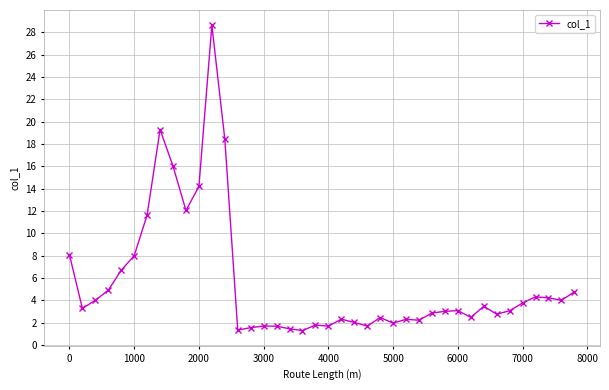

What is the difference between the maximum and minimum values?

27.3